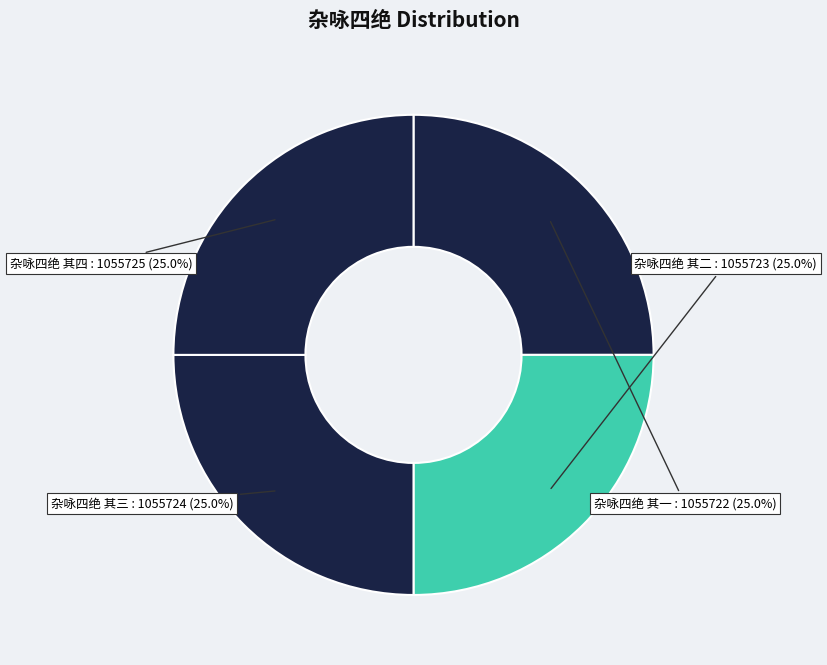

Combined, what portion of the pie is 杂咏四绝 其三 and 杂咏四绝 其二?

50.0%